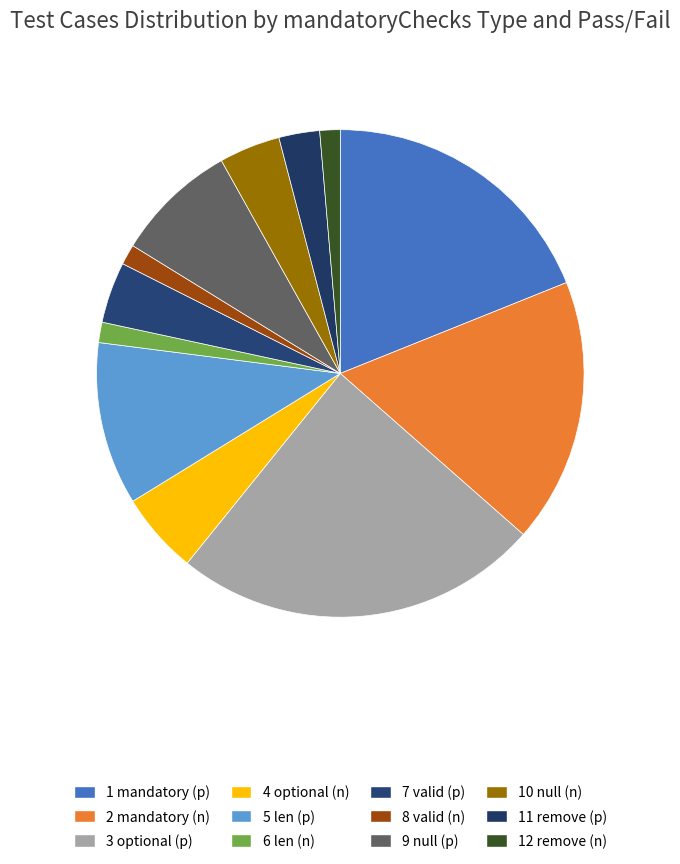

How many slices are in this pie chart?

12